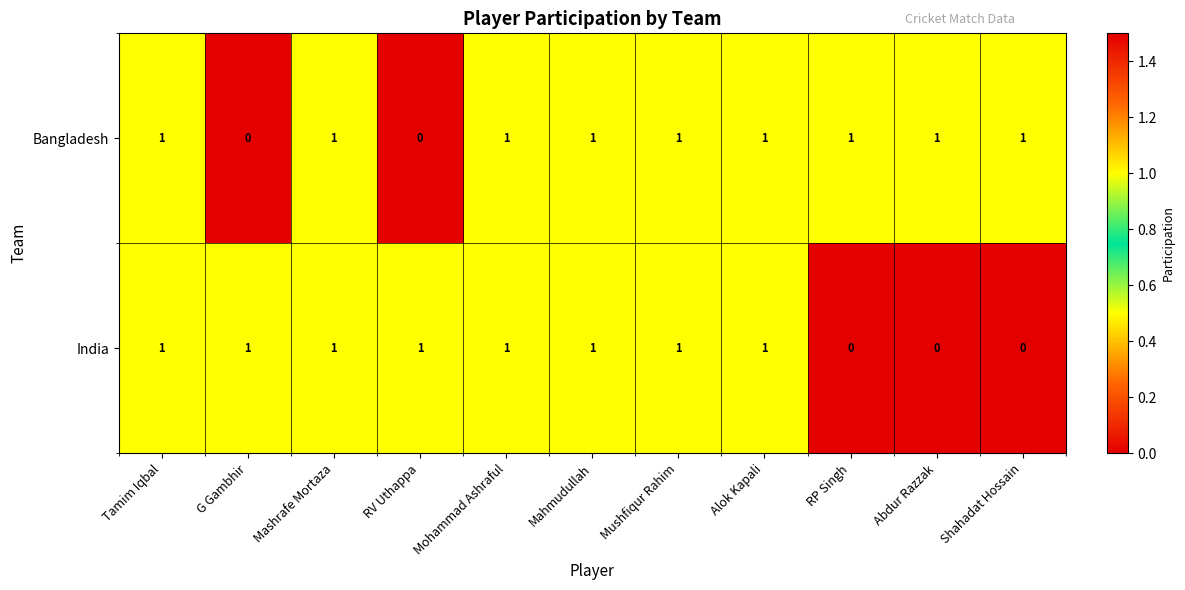

Which series changed the most between Mahmudullah and Abdur Razzak?

India